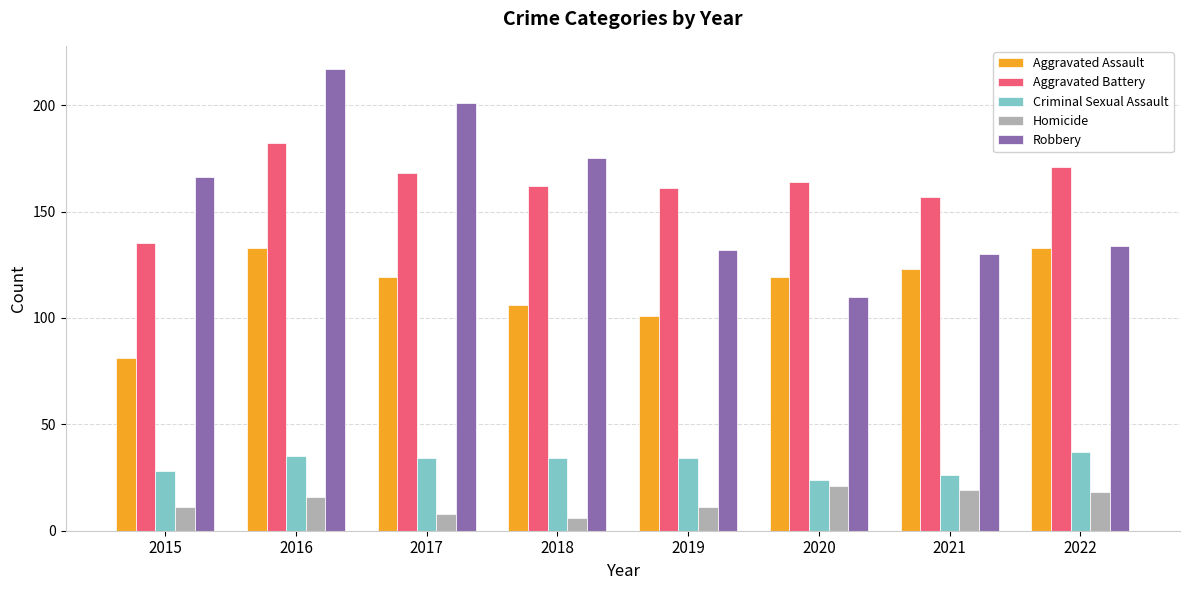

What is the sum of the Criminal Sexual Assault values at 2016 and 2022?

72